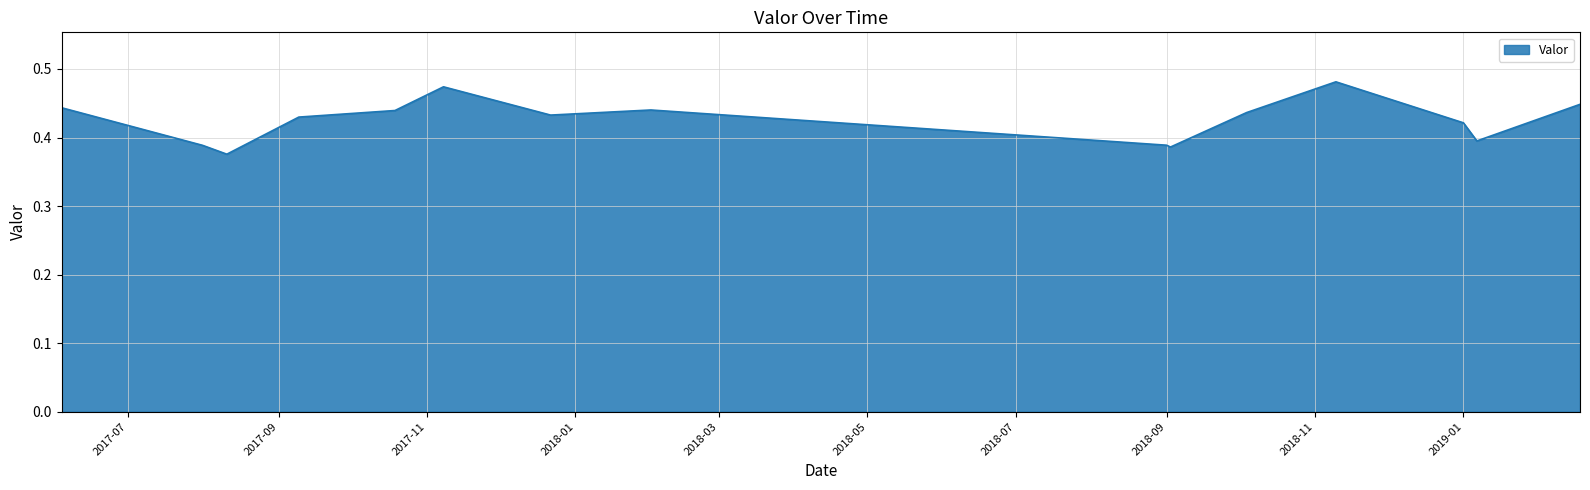

Is this an area chart (filled region under the line)?

Yes